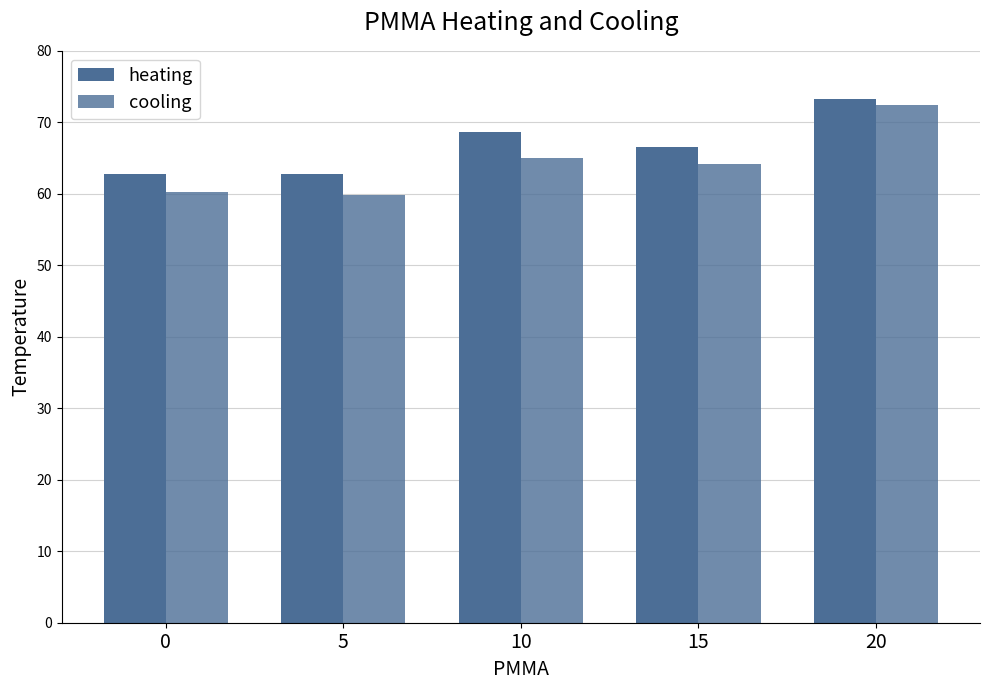

What is the average value of the cooling series?

64.3